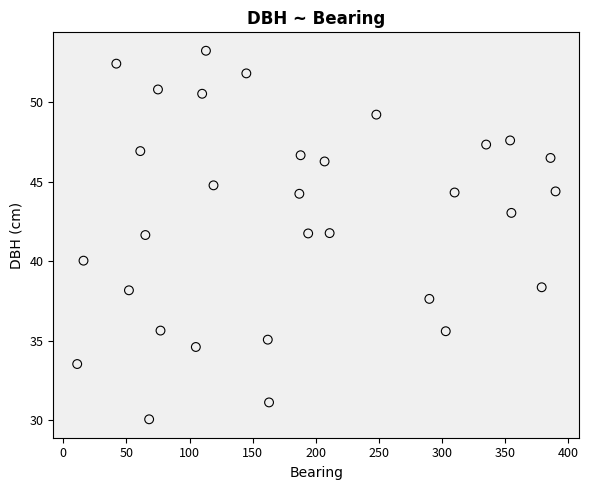

What is the range of Y values (max minus min)?

23.1